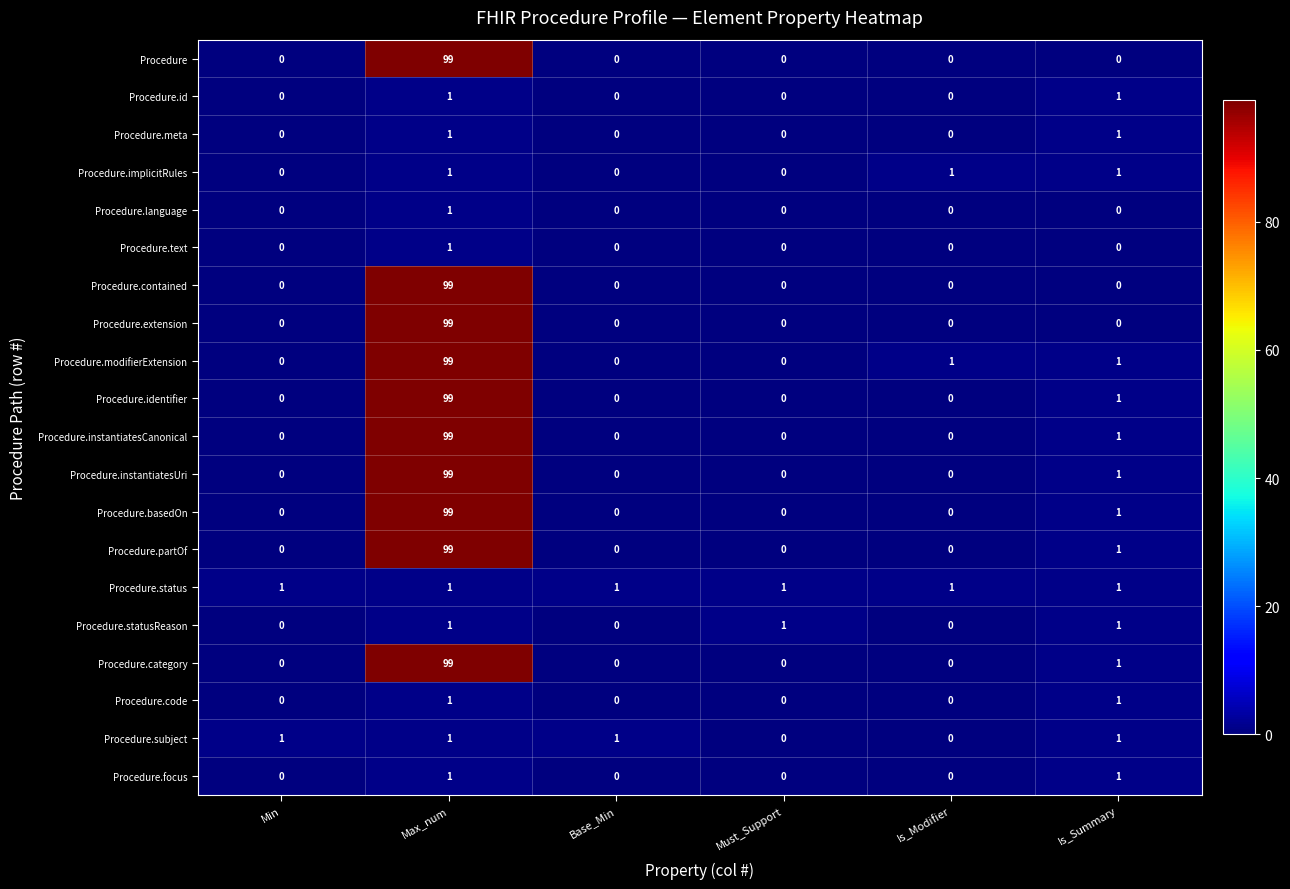

What is the greatest value displayed?

99